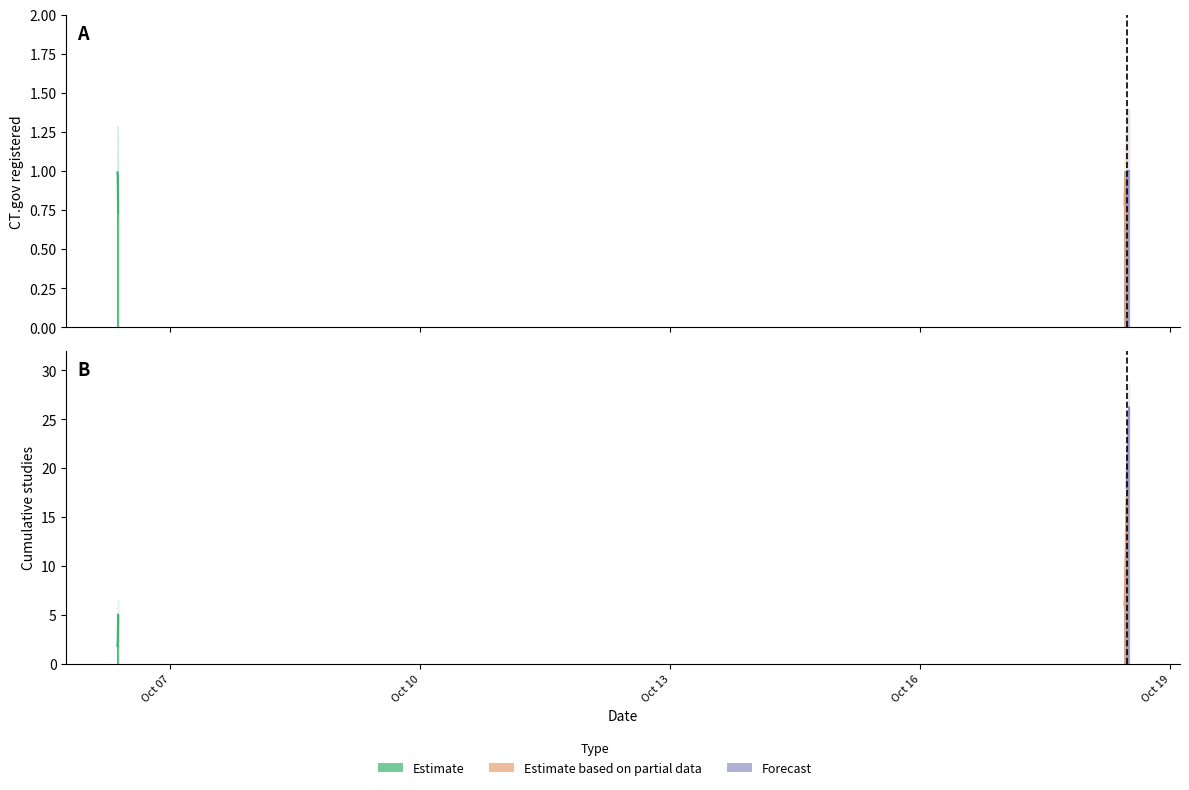

Rank the series by their average value, from highest to lowest.

cumulative_studies, ct_gov_registered